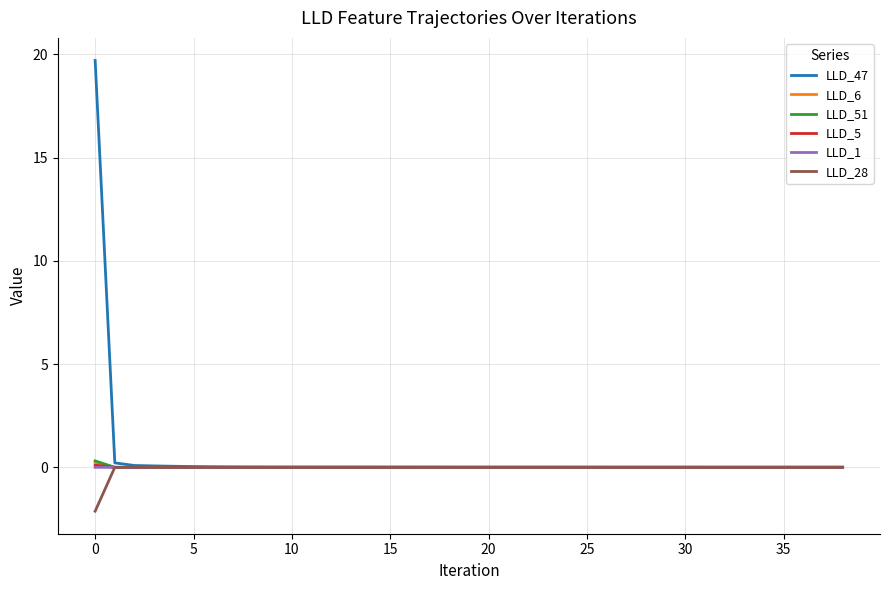

What is the maximum value shown in the chart?

19.7